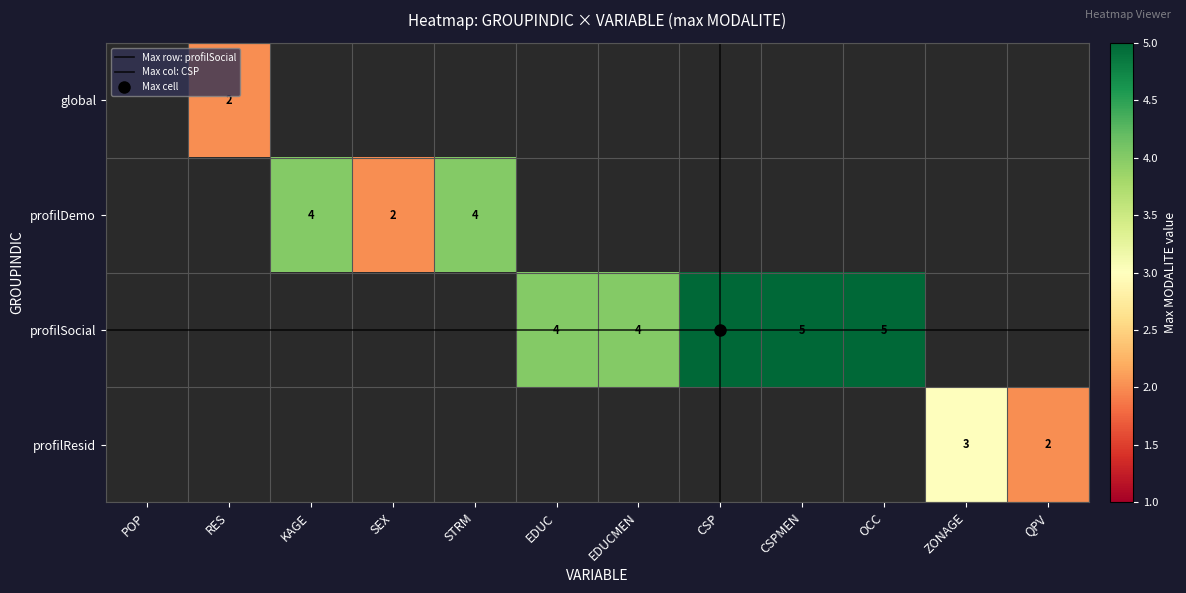

True or false: profilSocial has a value of 0 at 4.

True